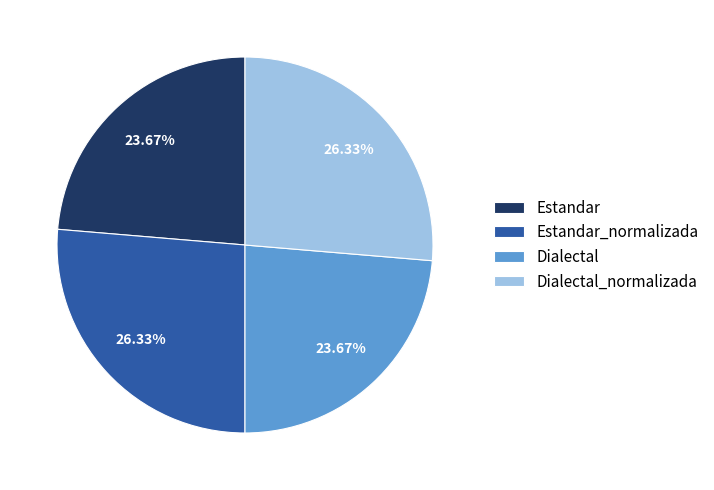

What percentage is the Dialectal slice, to the nearest percent?

24%